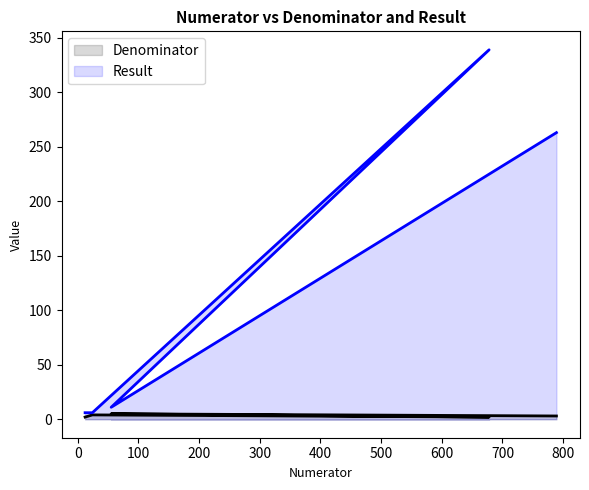

At which category is the sum across all series the highest?

678